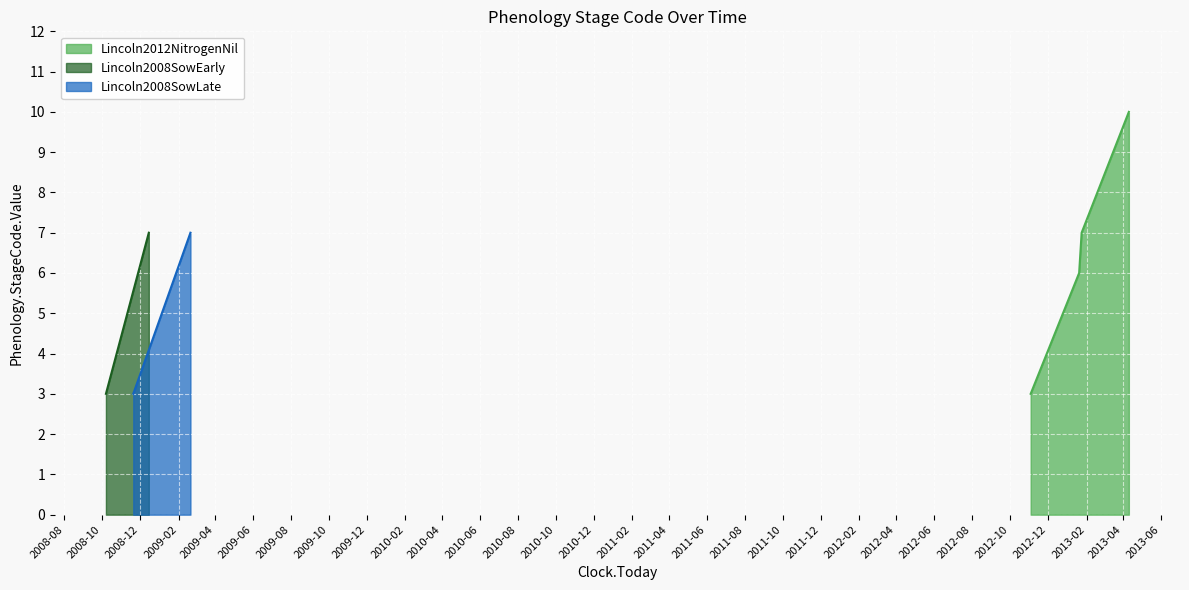

What is the value of the Lincoln2008SowLate point at the 3rd from the left?

7